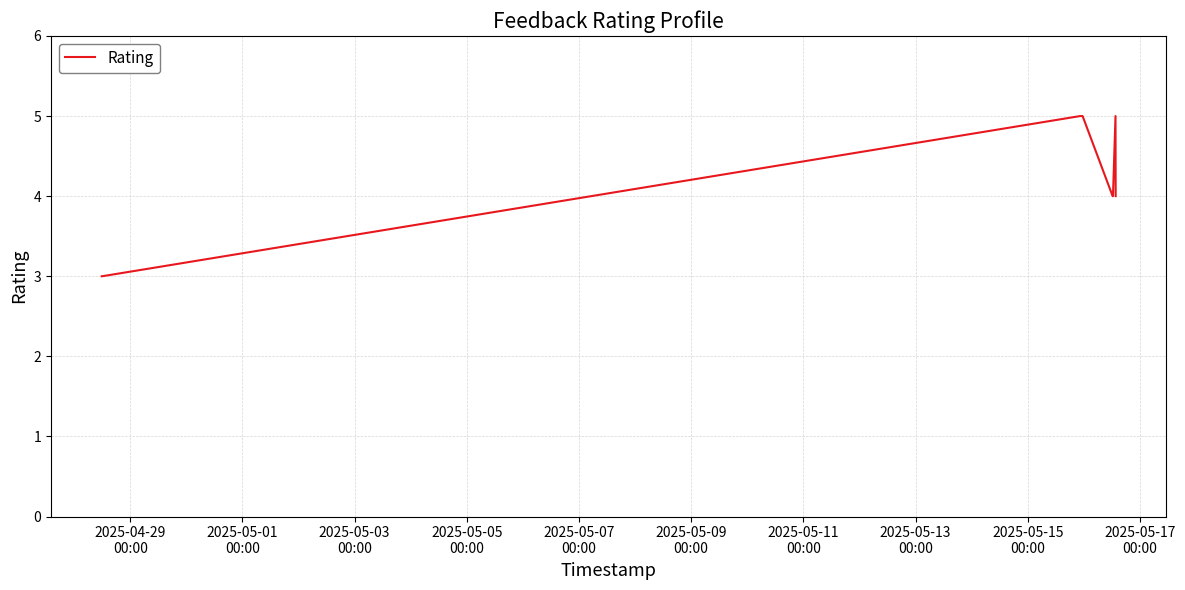

What is the minimum value shown in the chart?

3